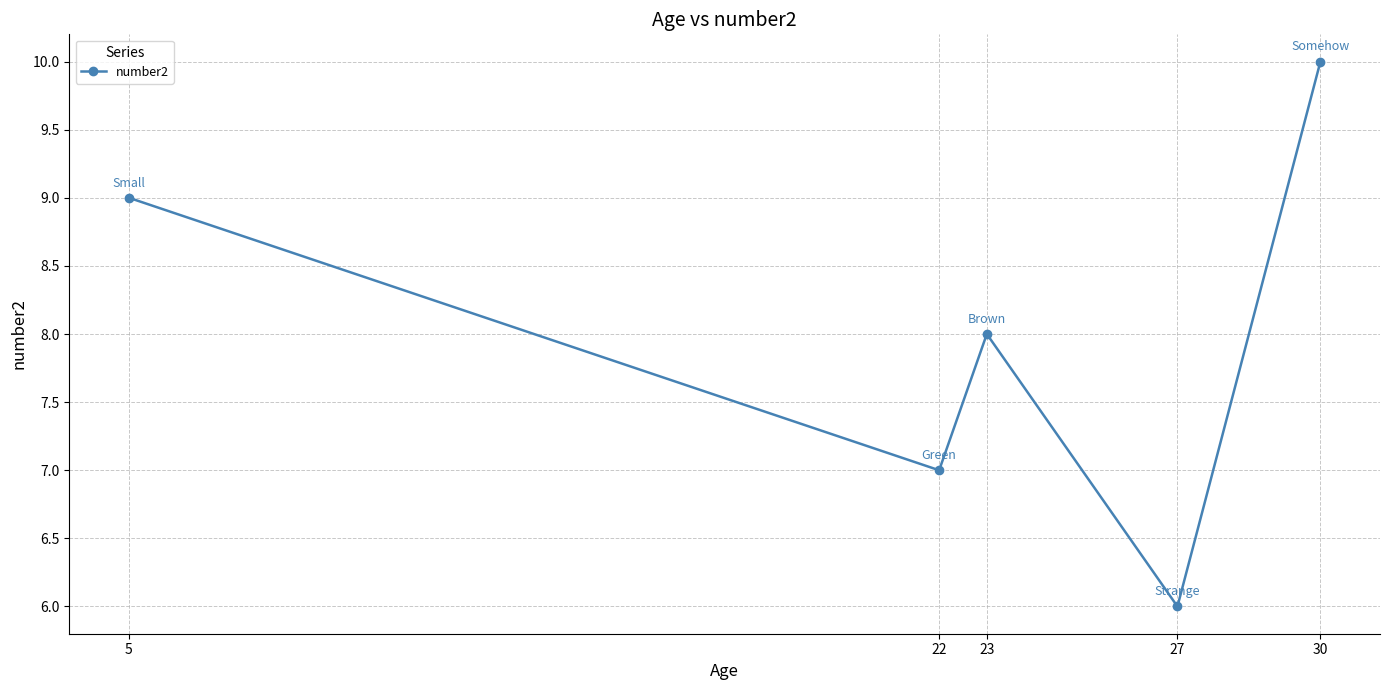

Count the values in the range 7 to 9.

3